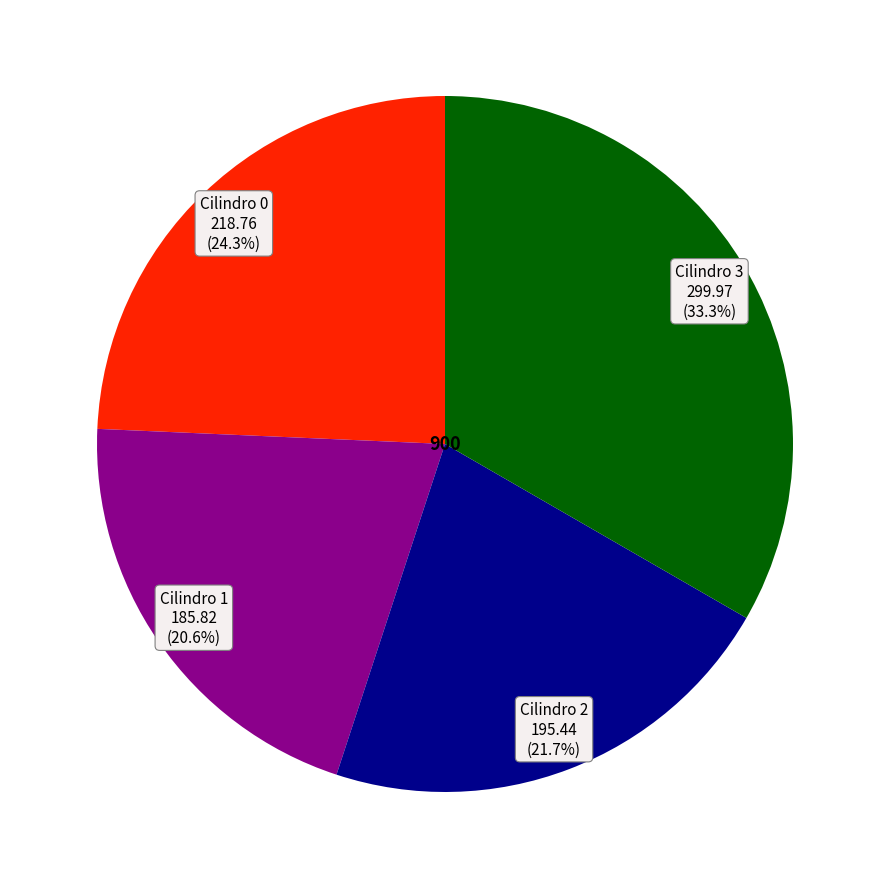

Is there a majority slice in this chart?

No